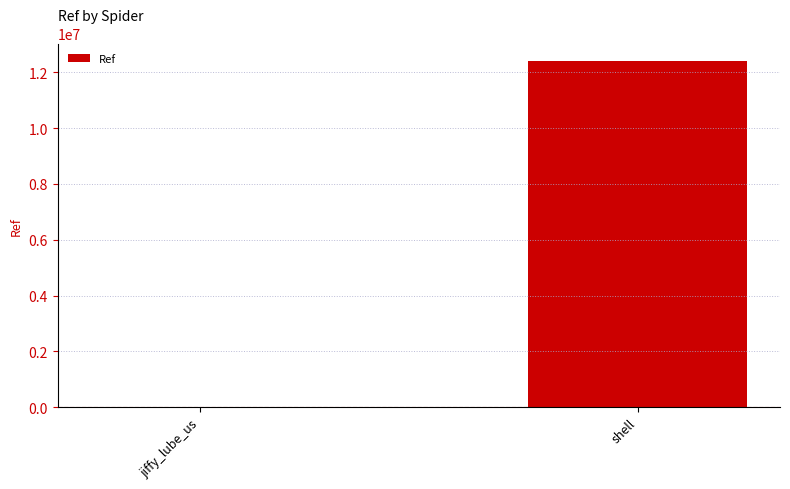

What is the sum of the values at shell and jiffy_lube_us?

12413080